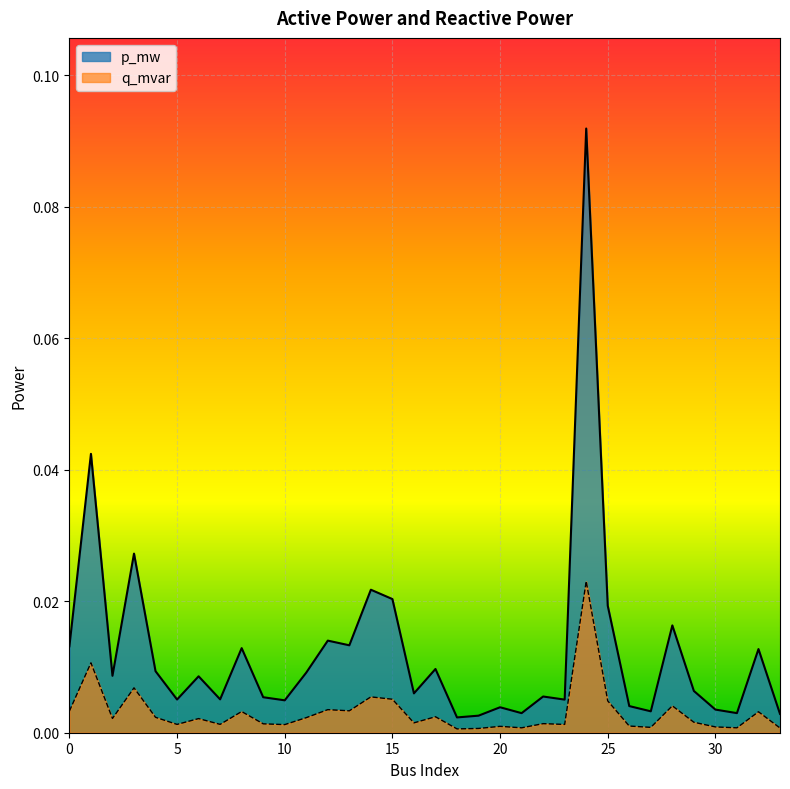

How many interior local valleys does the p_mw series have?

11